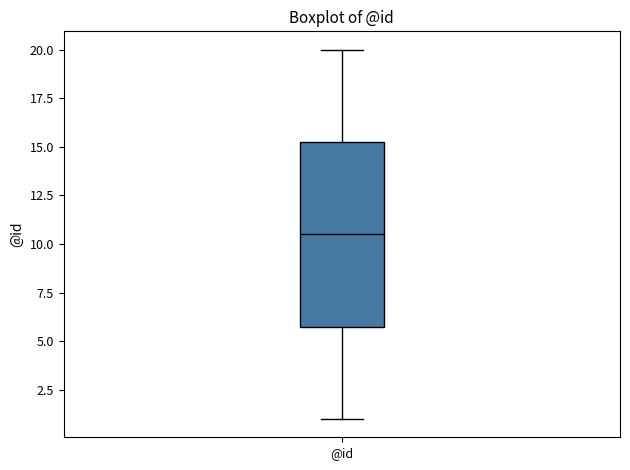

Read this box plot against the y-axis: the position of the median line, the range covered by the box, and the ends of both whiskers. The values are not printed on the chart, so give them approximately, as read against the axis.

median 10.5, box 6.0 to 15.5, whiskers 1.0 to 20.0